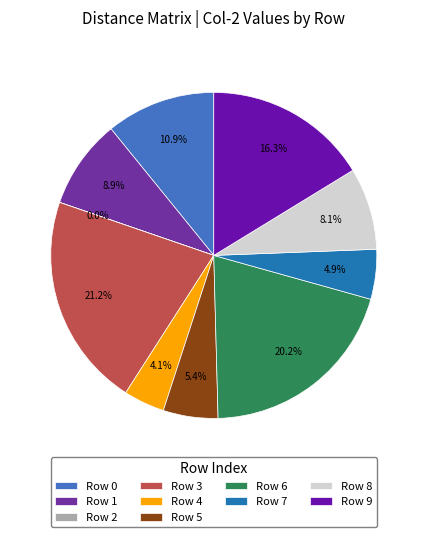

What is the smallest slice in the pie chart?

2